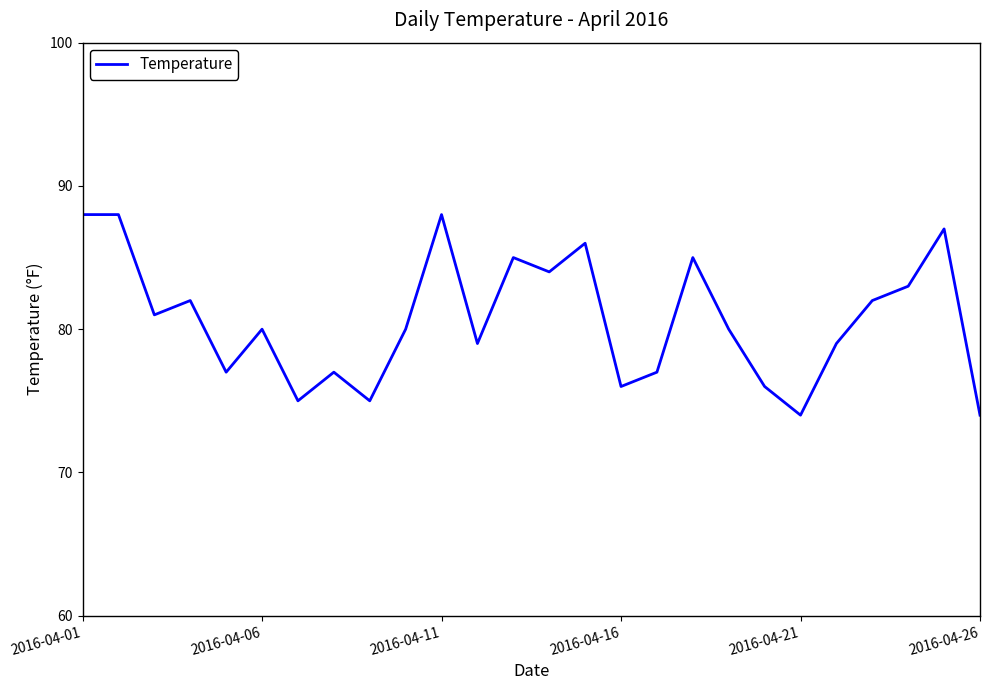

What is the difference between the maximum and minimum values?

14